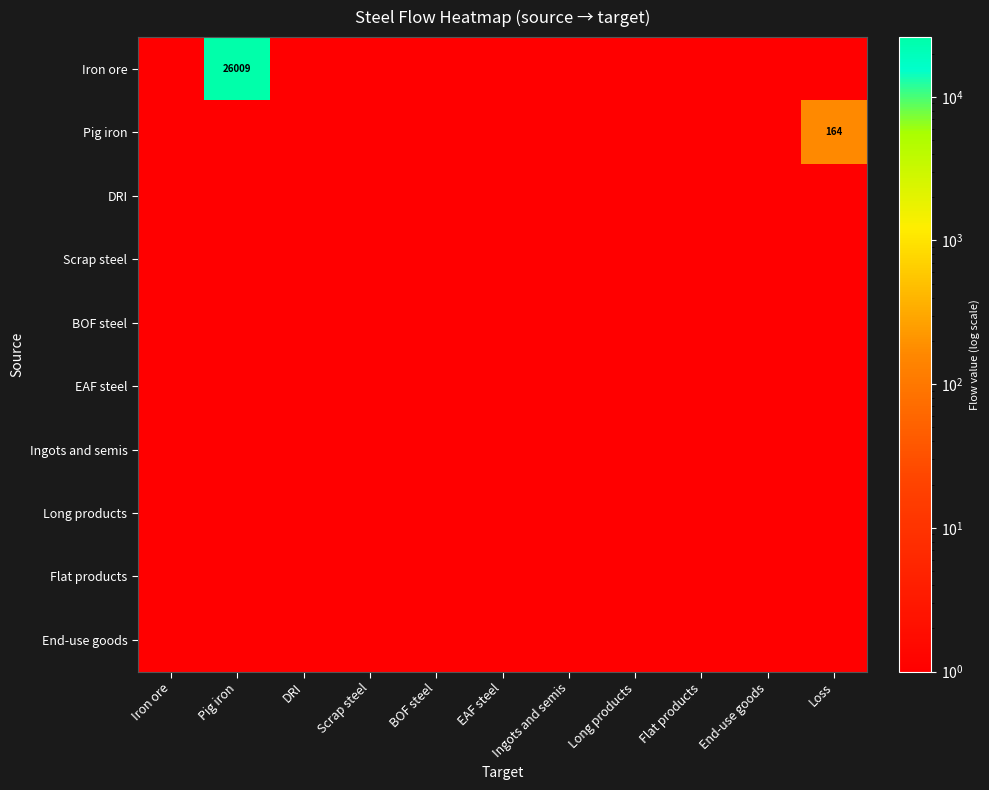

The EAF steel series shows 1.0 at Pig iron. True or false?

True